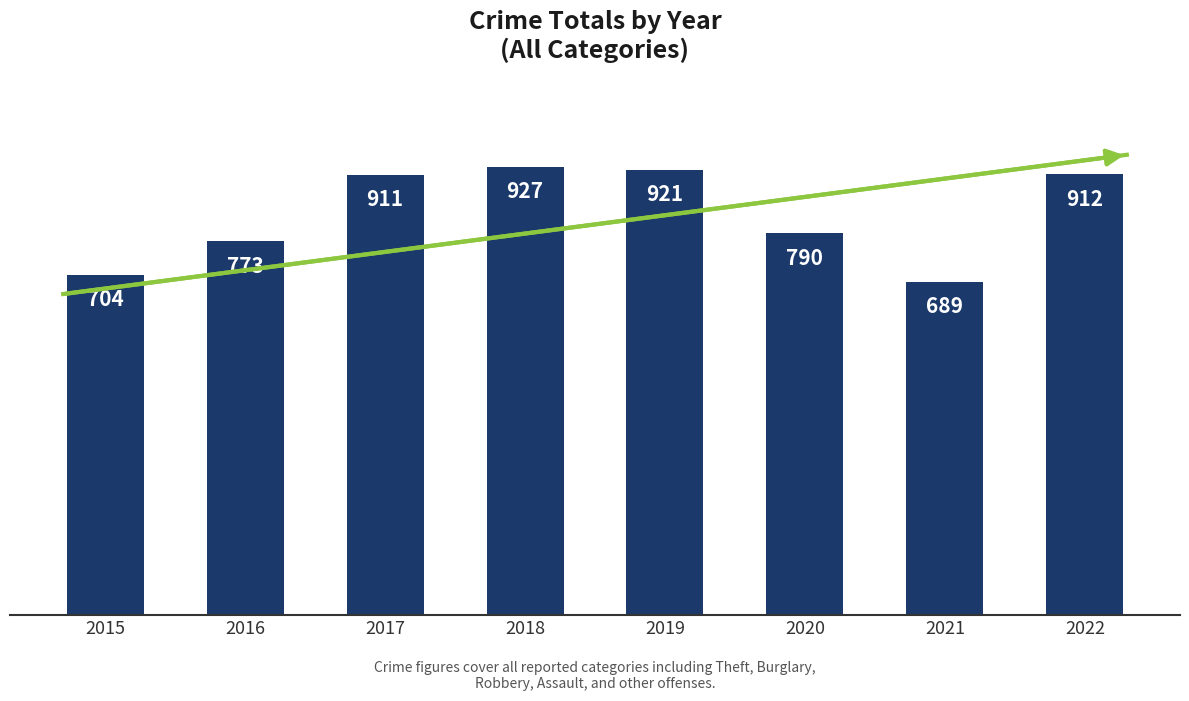

Reading left to right, what are all the values shown in this chart?

2015=704	2016=773	2017=911	2018=927	2019=921	2020=790	2021=689	2022=912